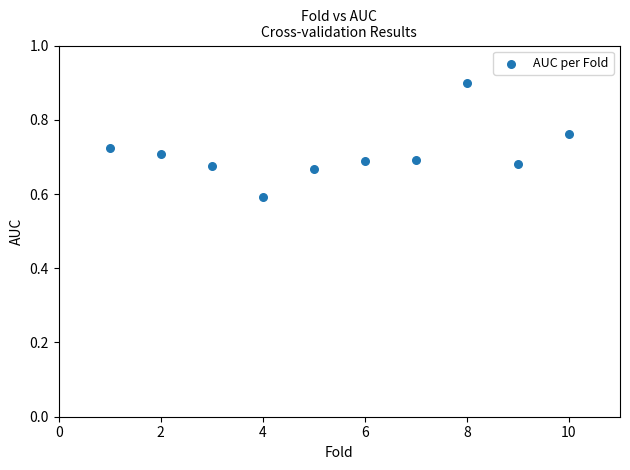

What is the average X value?

5.5